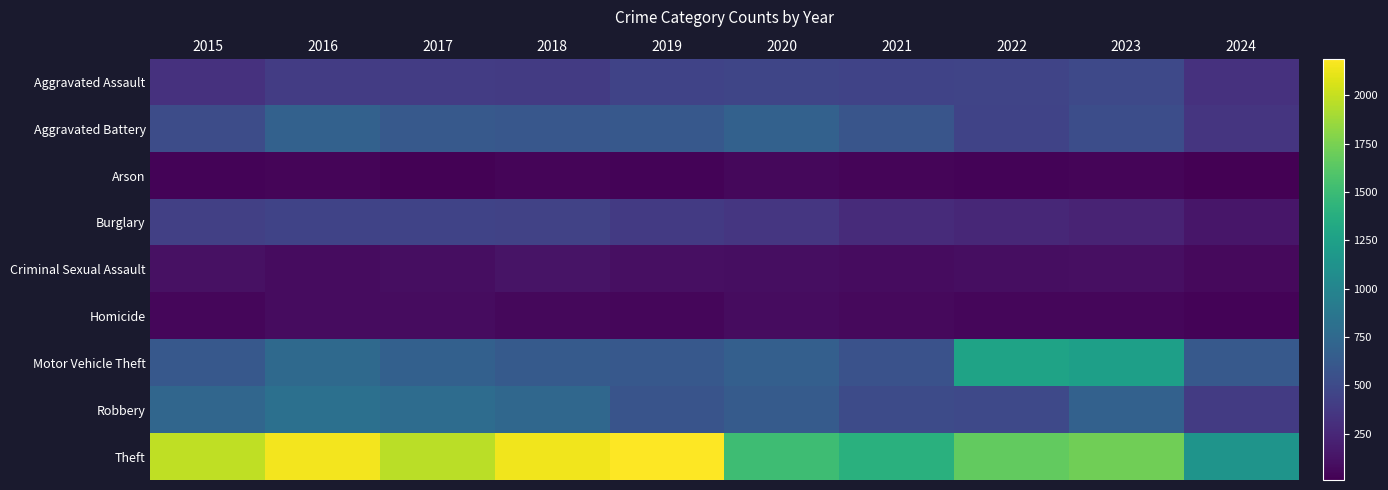

What is the greatest value displayed?

2190